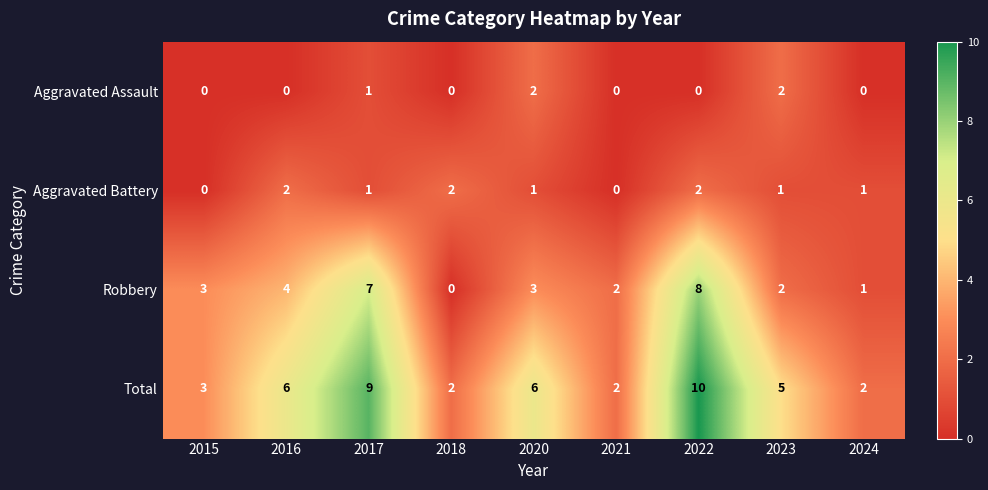

At which category does the chart reach its peak across all series?

2022